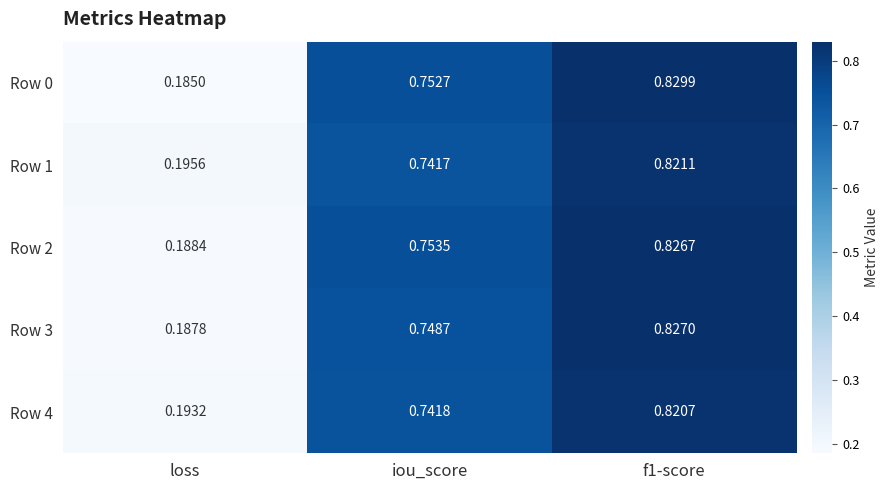

At which label does Row 0 reach its peak?

f1-score